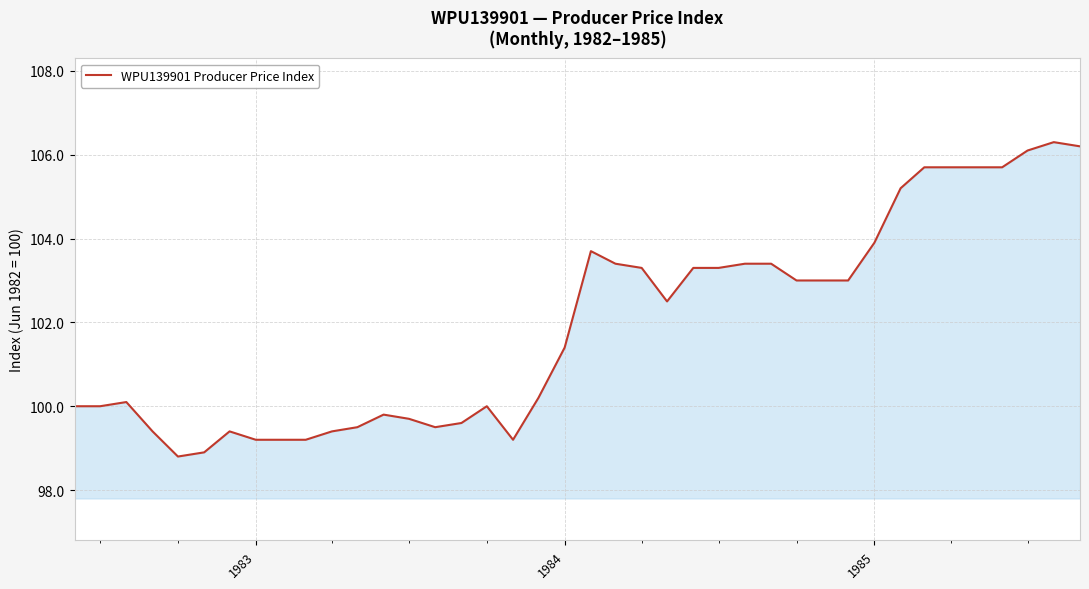

What is the difference between the maximum and minimum values?

7.5